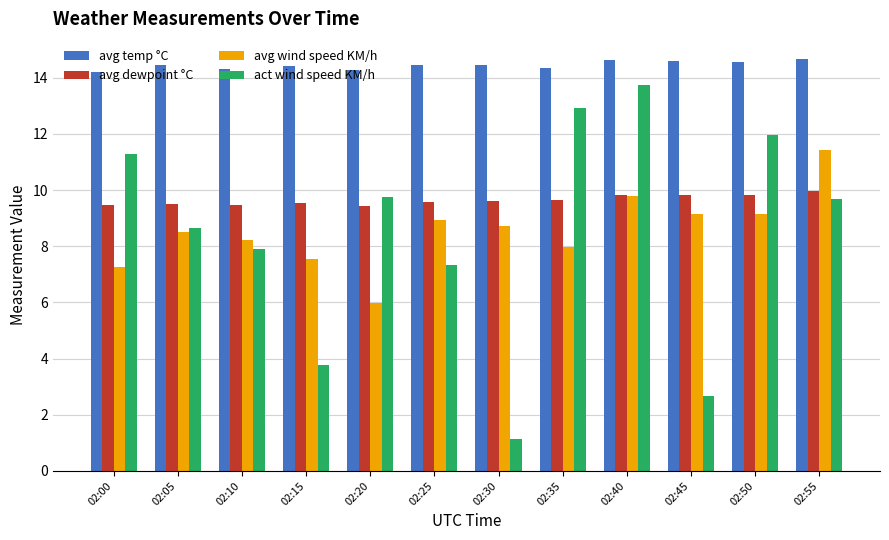

At 02:00, list the series in order from largest to smallest.

avg temp °C, act wind speed KM/h, avg dewpoint °C, avg wind speed KM/h